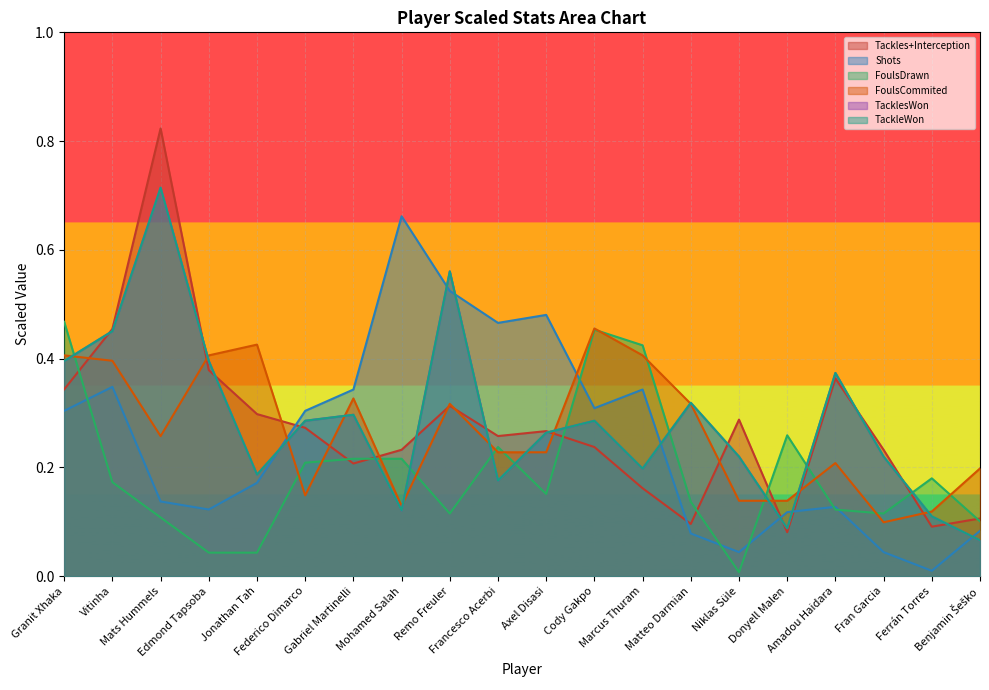

Where is Scaled_FoulsDrawn nearest to the value 0?

Niklas Süle